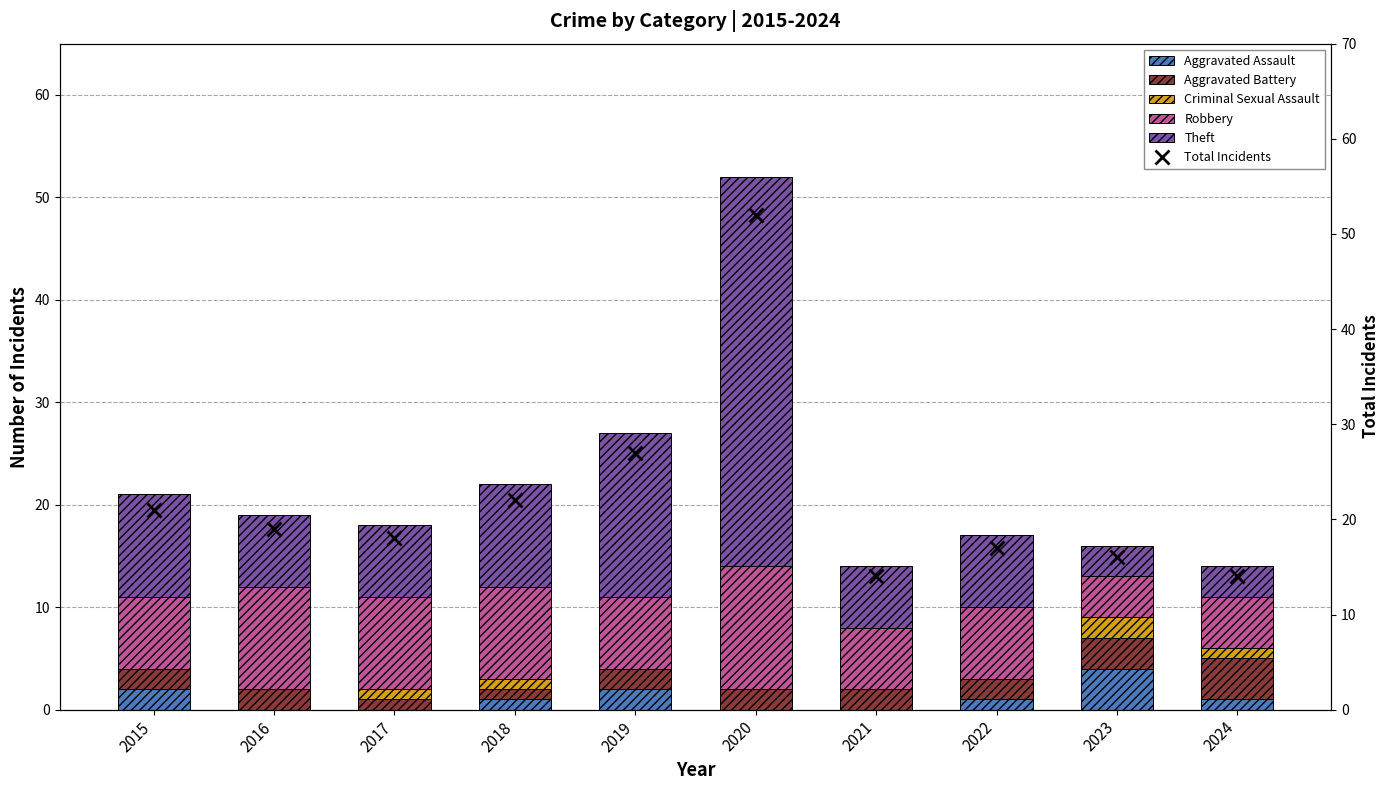

The Theft series shows 16 at 2018. True or false?

False